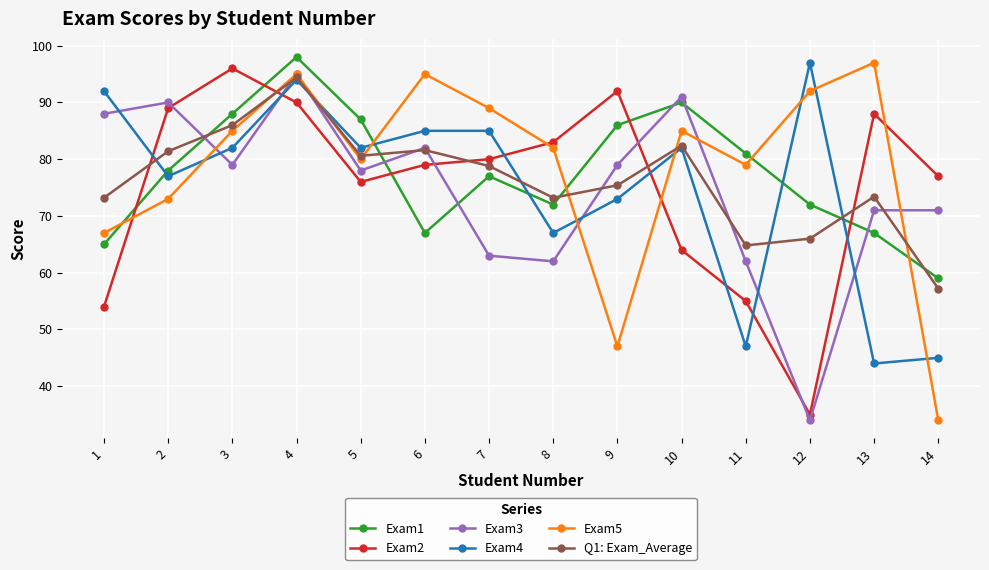

Which series changed the most between 3 and 8?

Exam3